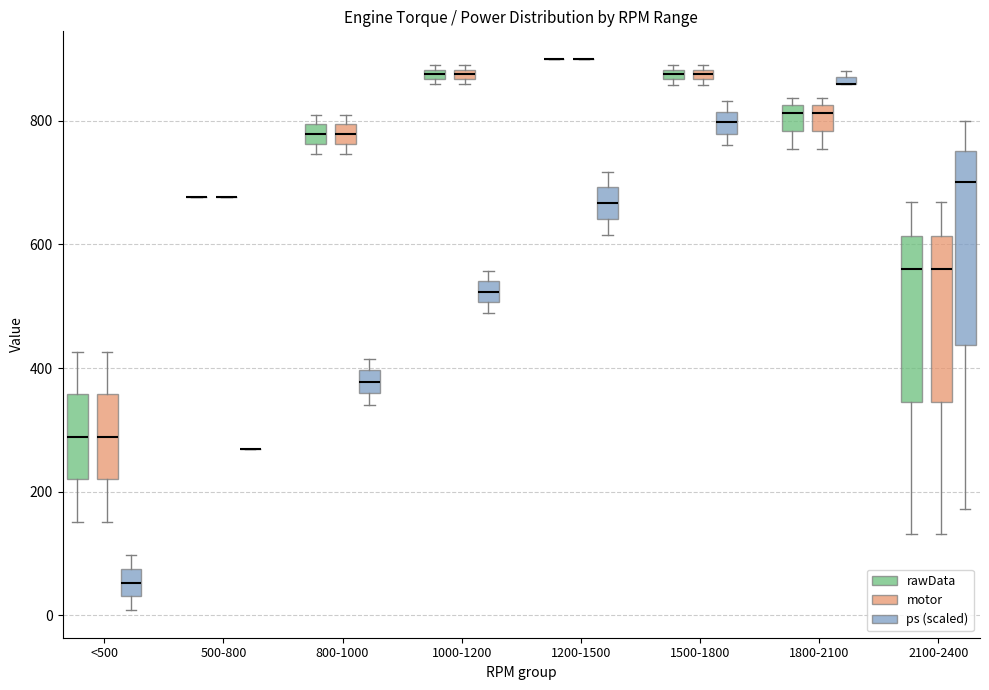

Which box is the tallest, from its lower edge to its upper edge?

2100-2400 (ps (scaled))